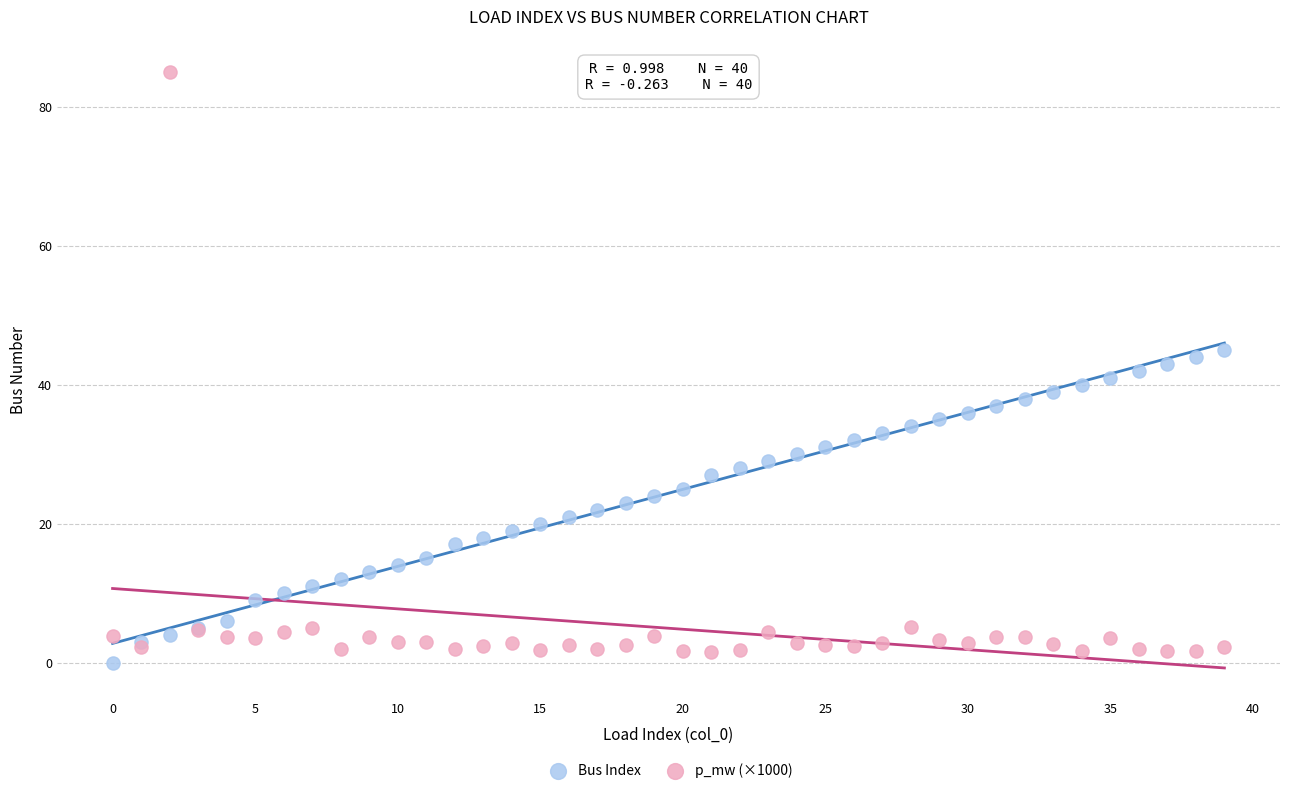

Which series reaches the maximum Y coordinate?

p_mw (×1000)